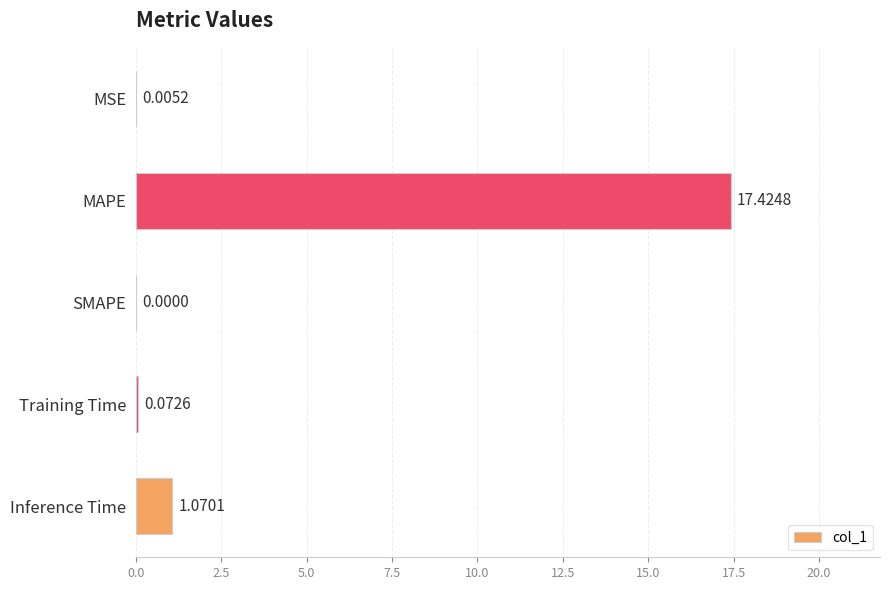

At which label is the value closest to 8?

Inference Time